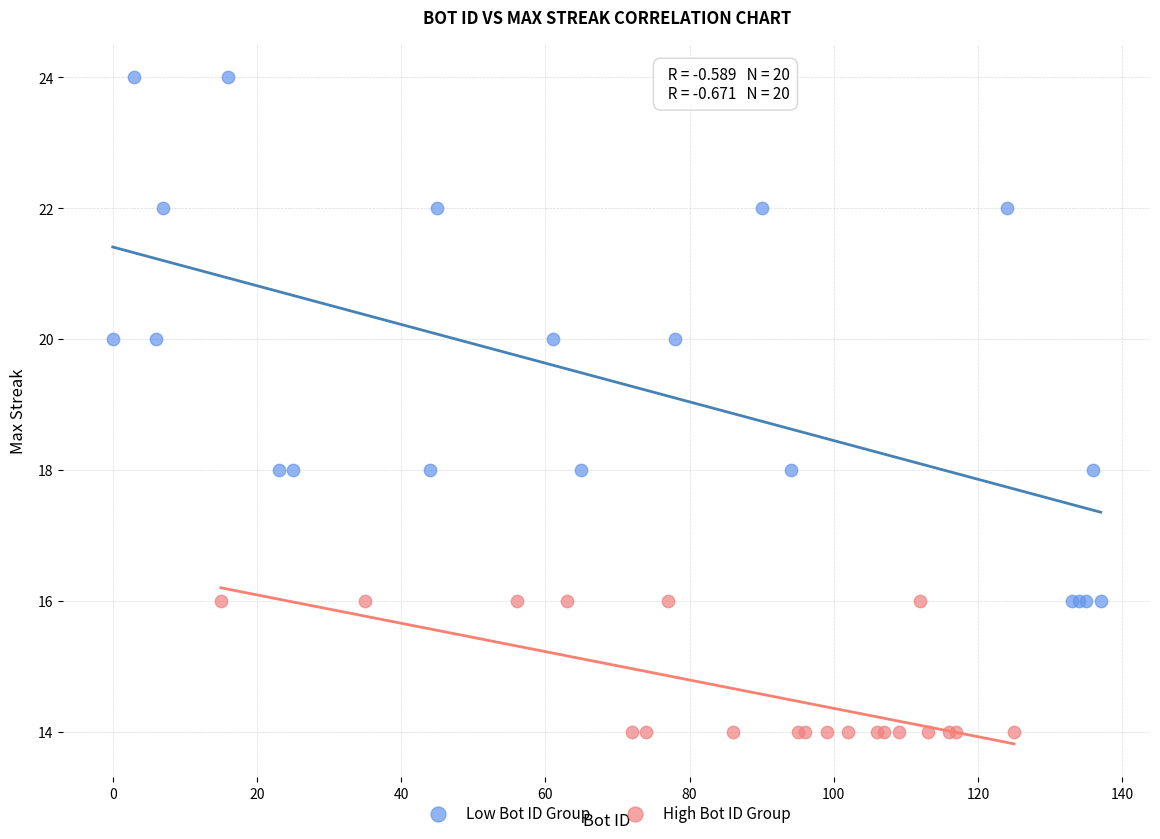

Which series contains the highest Y value?

Low Bot ID Group